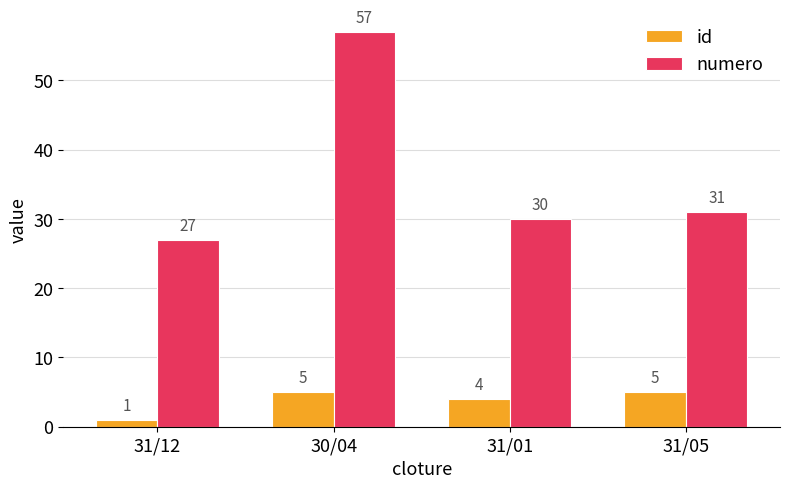

At 30/04, list the series in order from largest to smallest.

numero, id